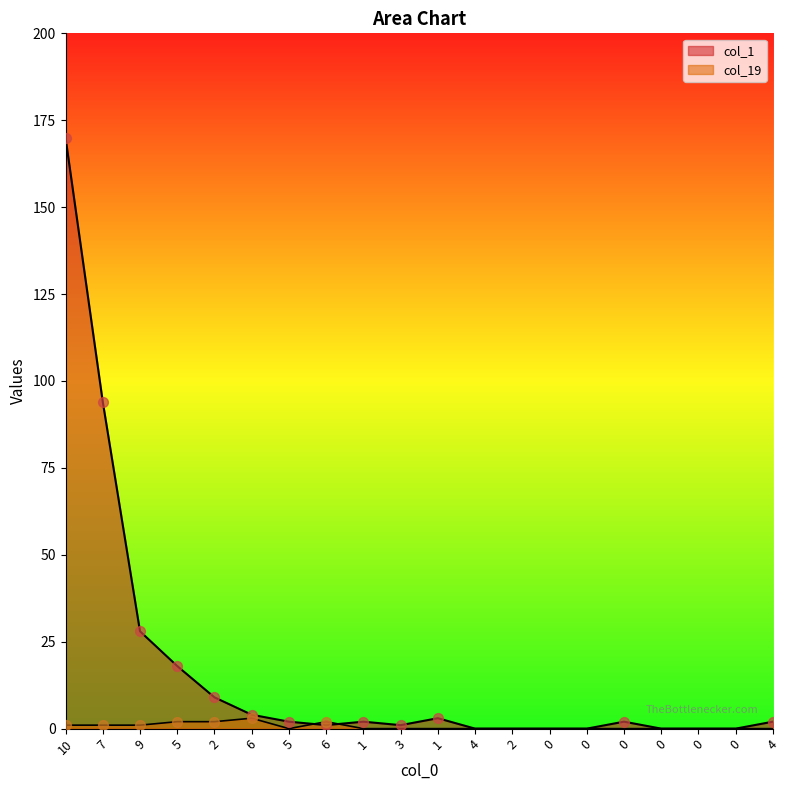

At how many categories does at least one series exceed 85?

2